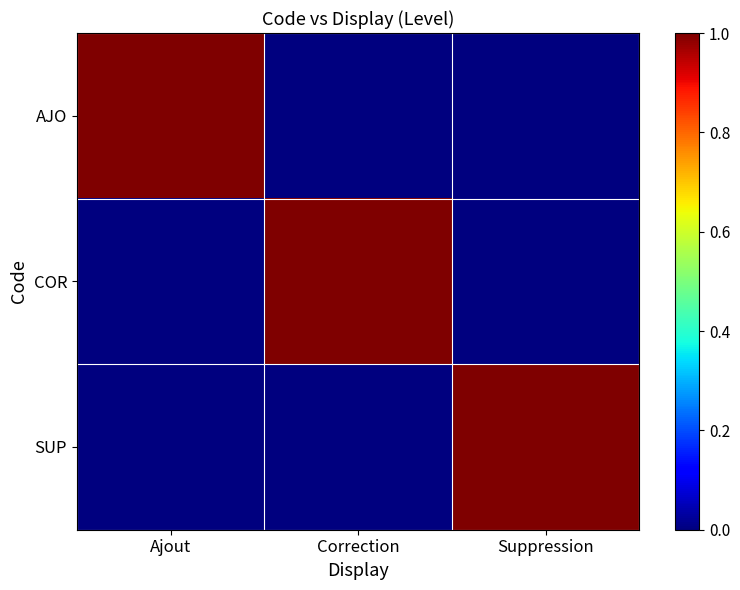

What is the maximum value shown in the chart?

1